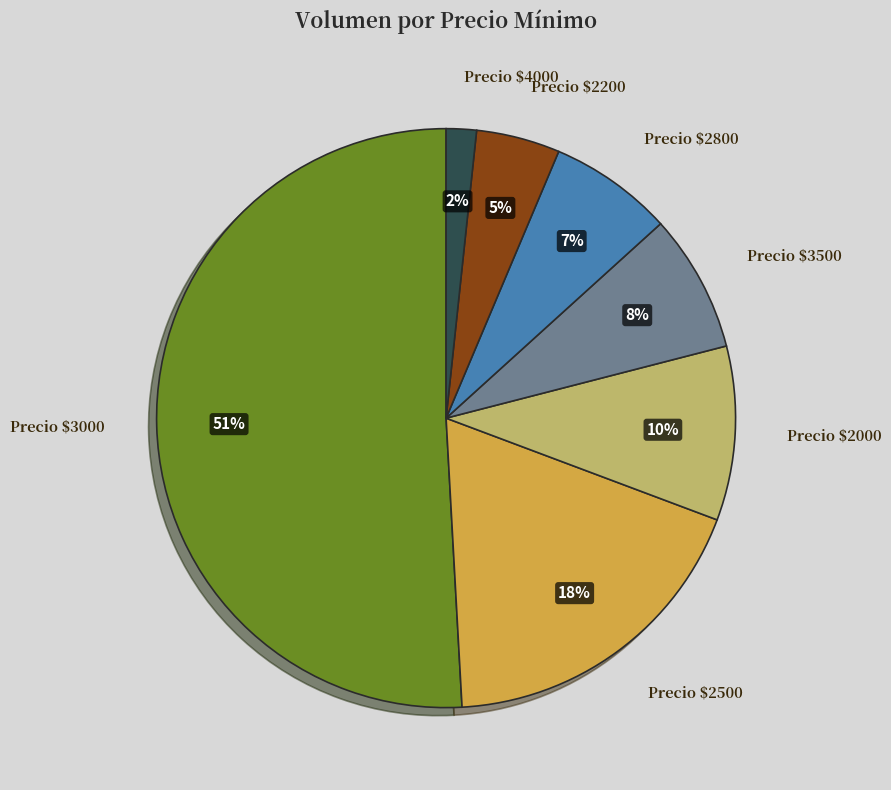

Rank the categories by value from highest to lowest.

Precio $3000, Precio $2500, Precio $2000, Precio $3500, Precio $2800, Precio $2200, Precio $4000